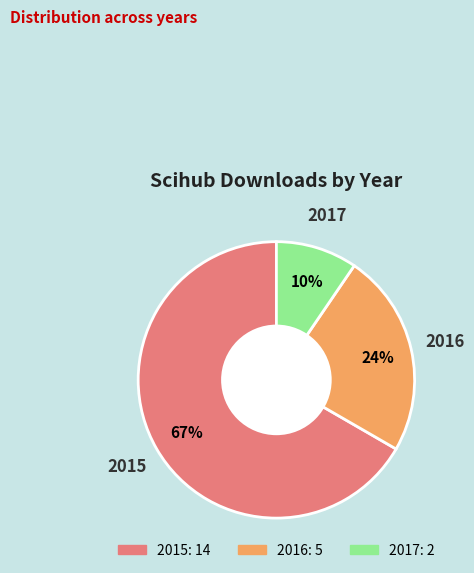

To the nearest percent, what percentage of the pie is 2017?

10%